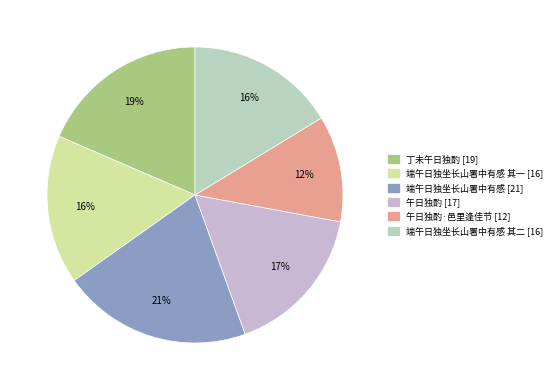

Does any single category account for the majority?

No